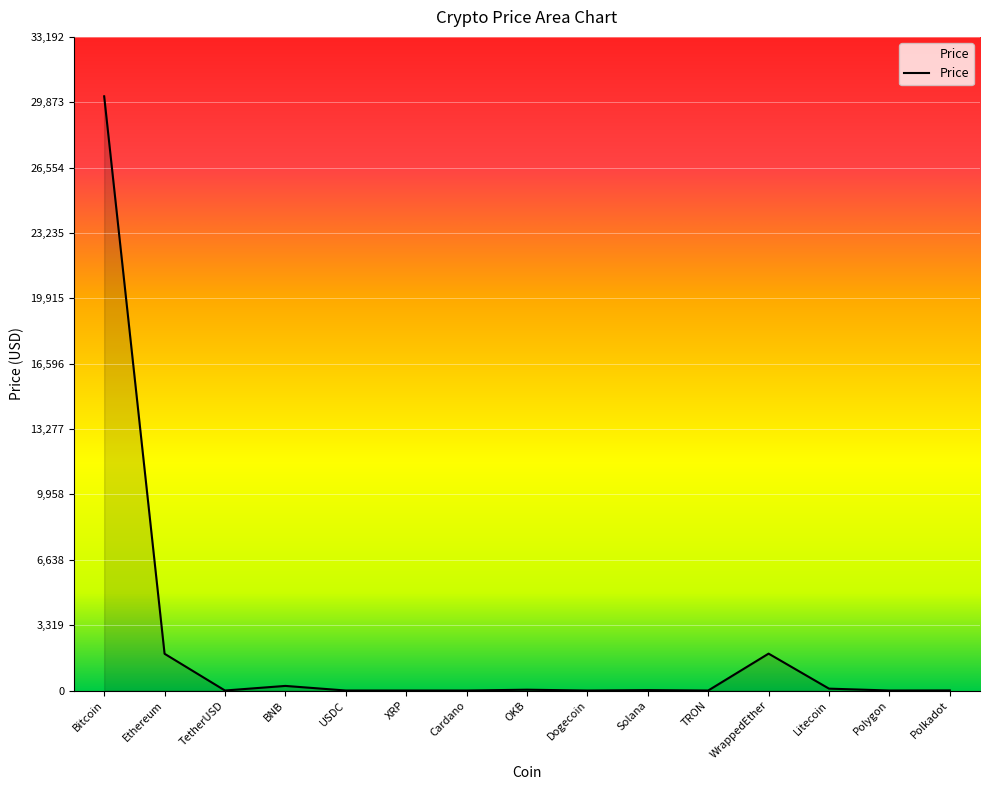

Is it true that the value at Bitcoin is 44196.2?

False